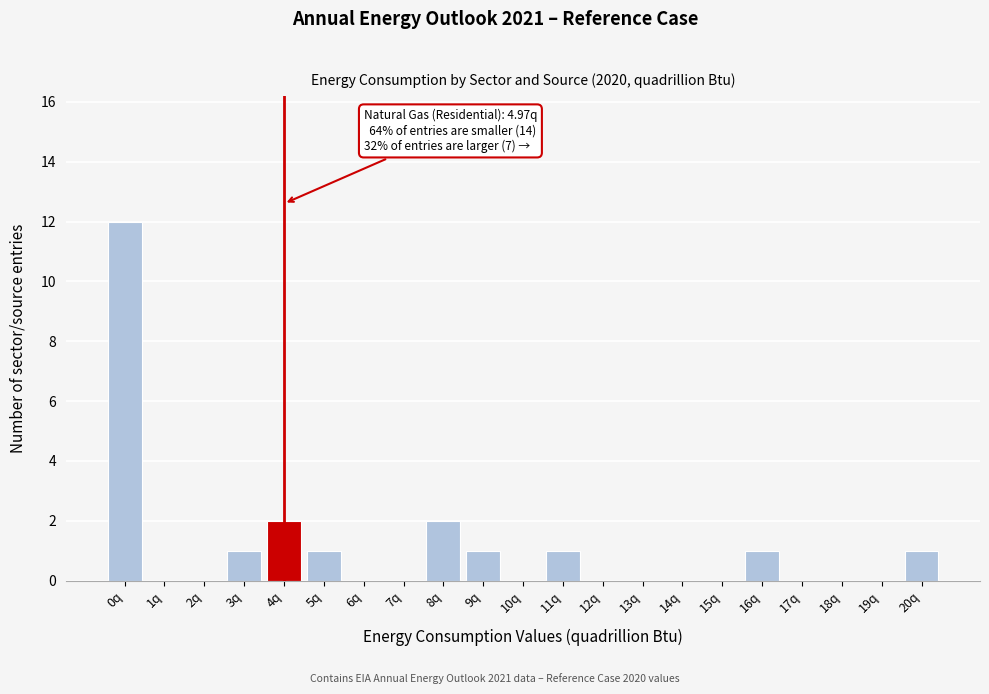

Reading right to left, extract all data points from this chart.

20q=1	19q=0	18q=0	17q=0	16q=1	15q=0	14q=0	13q=0	12q=0	11q=1	10q=0	9q=1	8q=2	7q=0	6q=0	5q=1	4q=2	3q=1	2q=0	1q=0	0q=12